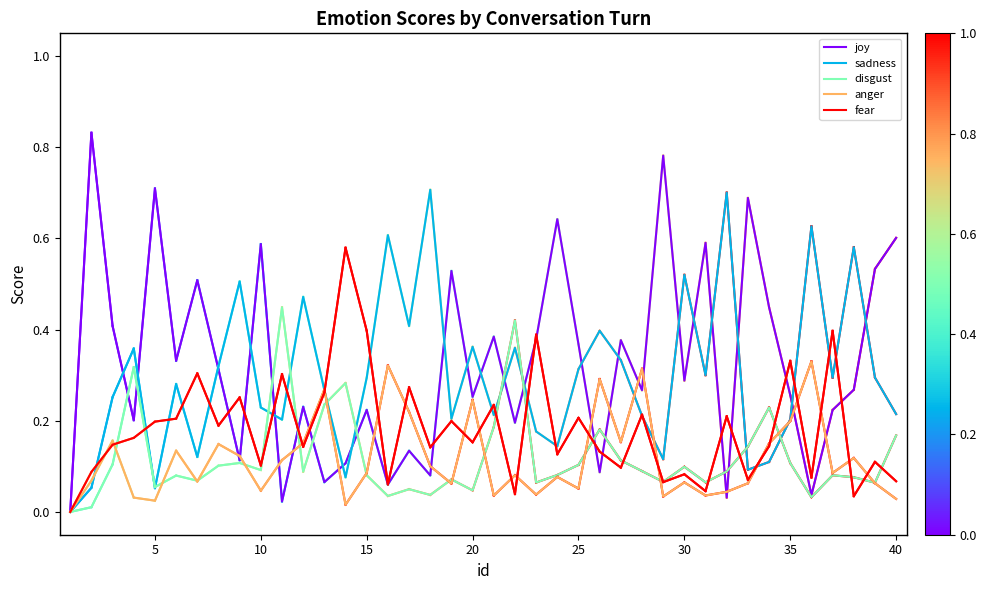

Rank the series by their maximum value, from lowest to highest.

anger, disgust, fear, sadness, joy